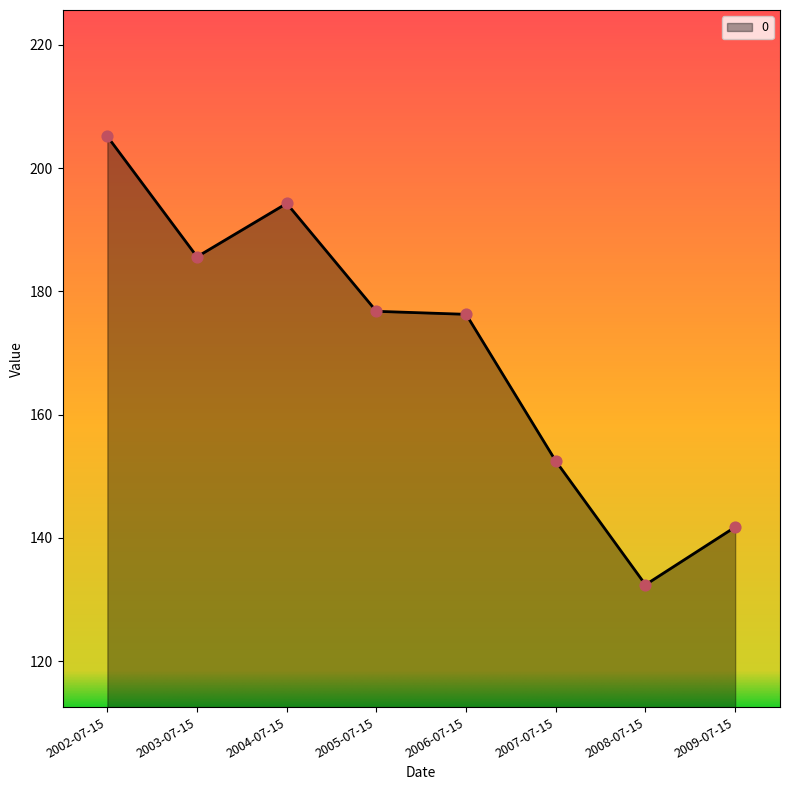

Between 2007-07-15 and 2003-07-15, which is larger?

2003-07-15